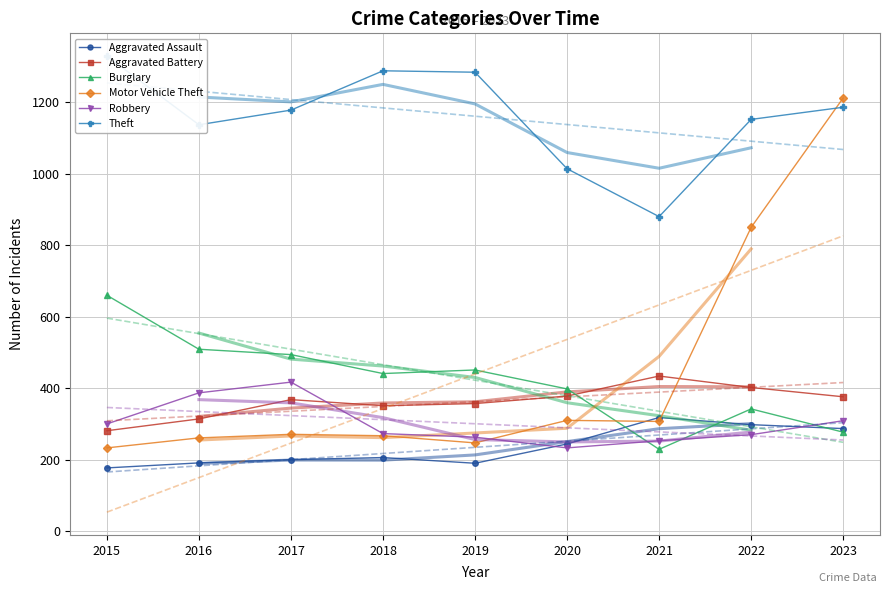

Between 2016 and 2022, which series saw the biggest shift?

Motor Vehicle Theft